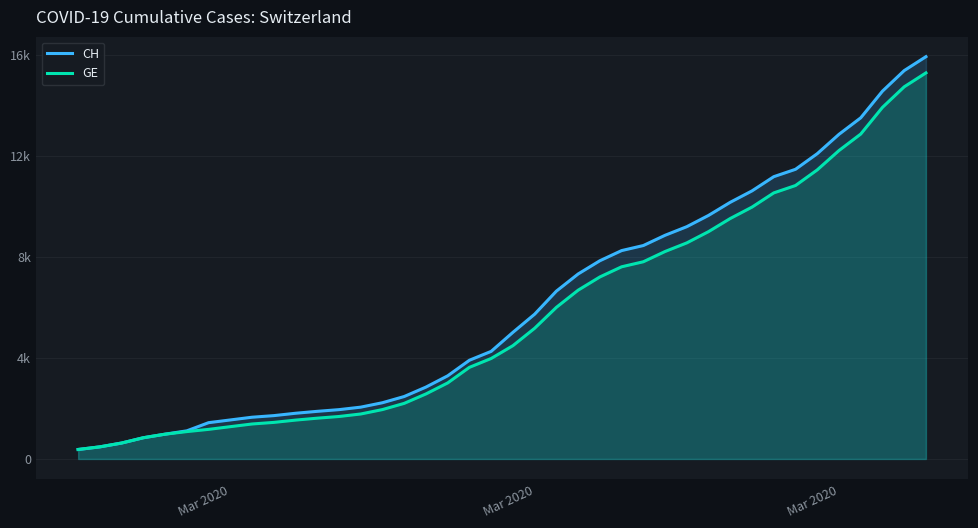

What is the value of the GE point at the 38th from the left?

13919